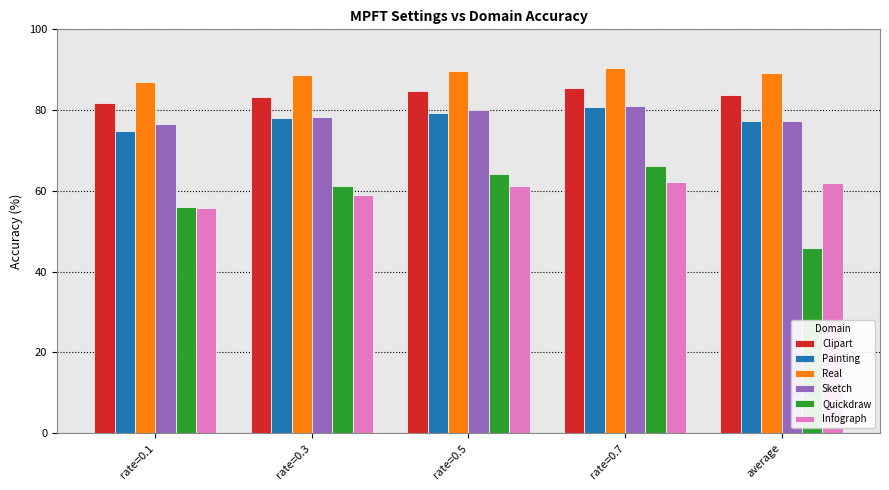

What is the highest value of the Infograph series?

62.2